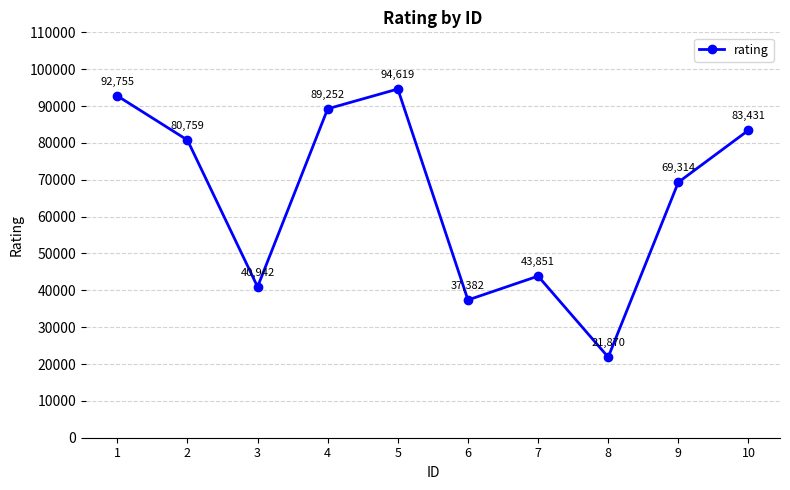

Rank the categories by value from lowest to highest.

8, 6, 3, 7, 9, 2, 10, 4, 1, 5